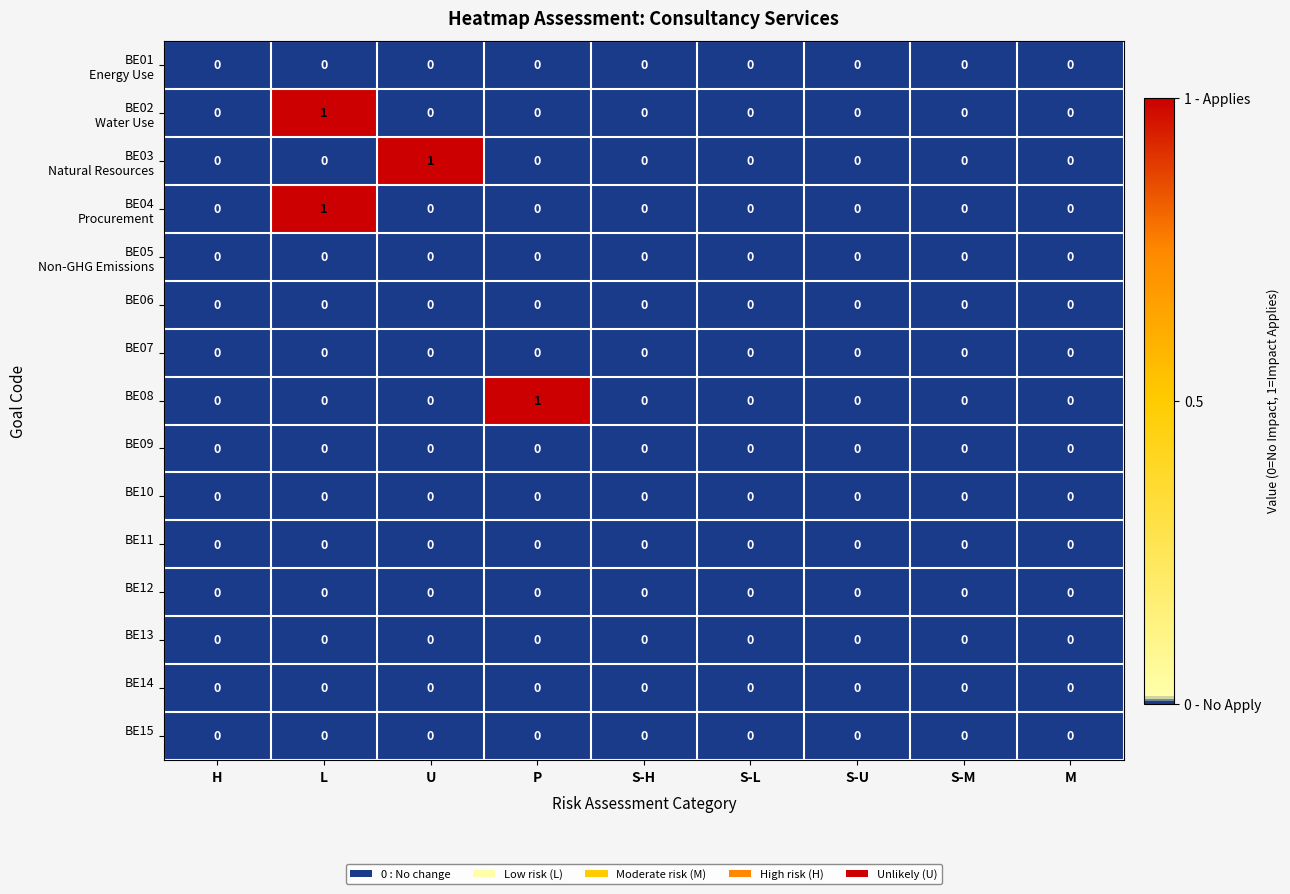

At which category is the sum across all series the highest?

L